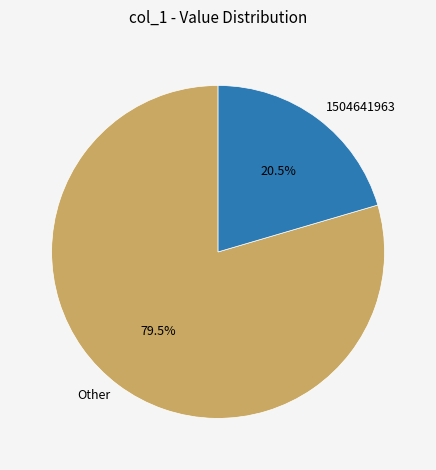

Between 1504641963 and Other, which is larger?

Other